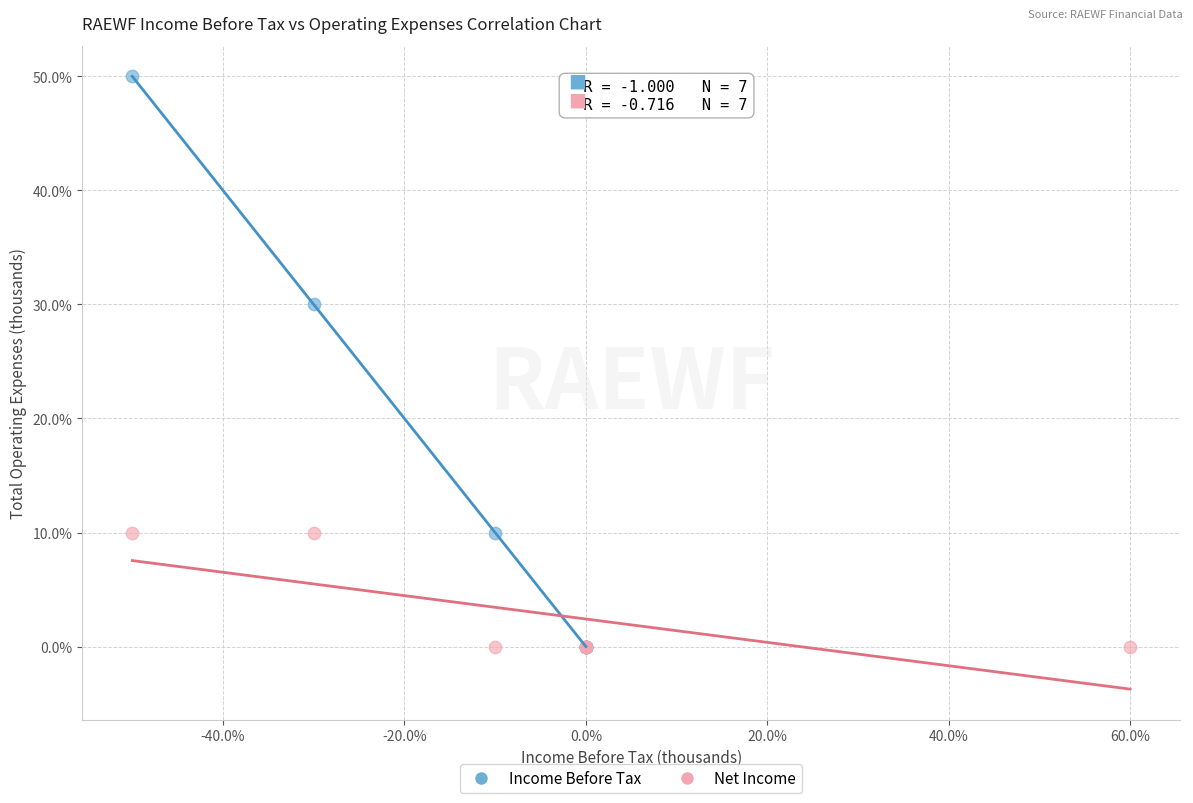

What are all the series names shown in the legend?

Income Before Tax, Net Income